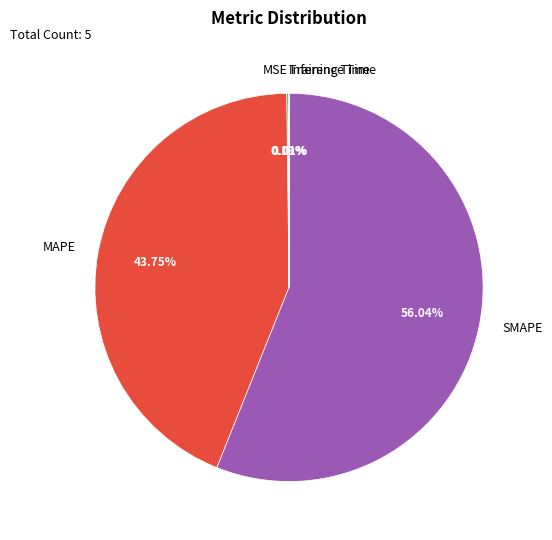

What is the largest slice in the pie chart?

SMAPE